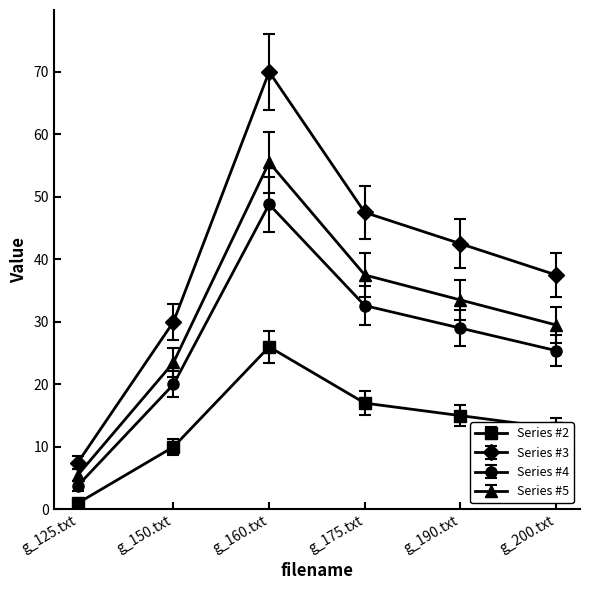

Which category has the lowest value in the Series #4 series?

g_125.txt